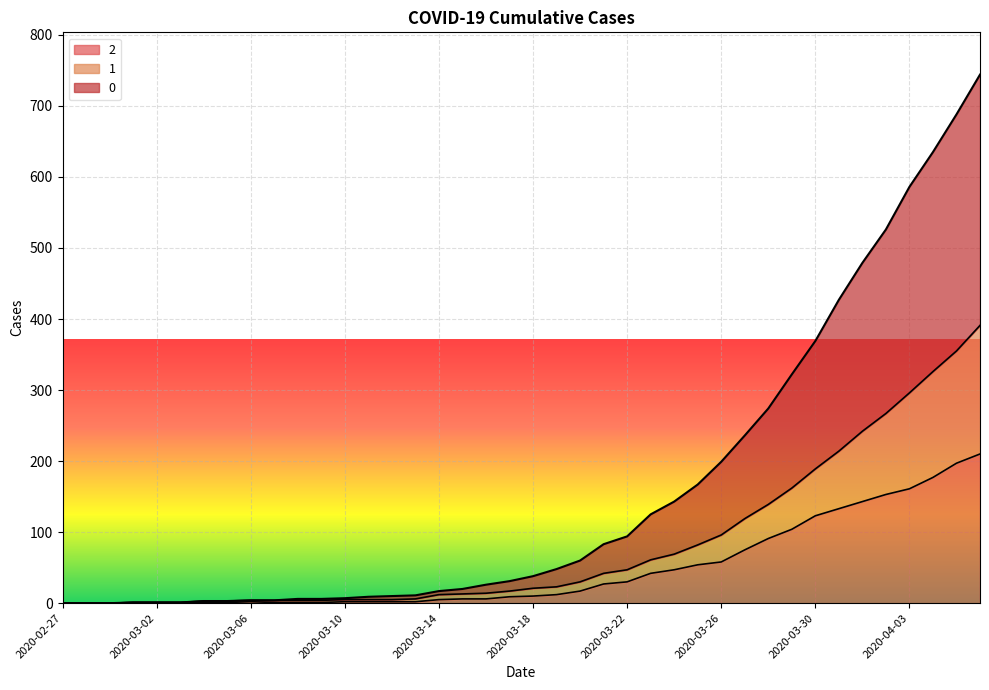

Rank the categories by 1 value from lowest to highest.

2020-02-27, 2020-02-28, 2020-02-29, 2020-03-01, 2020-03-02, 2020-03-03, 2020-03-04, 2020-03-05, 2020-03-06, 2020-03-07, 2020-03-08, 2020-03-09, 2020-03-10, 2020-03-11, 2020-03-12, 2020-03-13, 2020-03-14, 2020-03-15, 2020-03-16, 2020-03-17, 2020-03-18, 2020-03-19, 2020-03-20, 2020-03-21, 2020-03-22, 2020-03-23, 2020-03-24, 2020-03-25, 2020-03-26, 2020-03-27, 2020-03-28, 2020-03-29, 2020-03-30, 2020-03-31, 2020-04-01, 2020-04-02, 2020-04-03, 2020-04-04, 2020-04-05, 2020-04-06